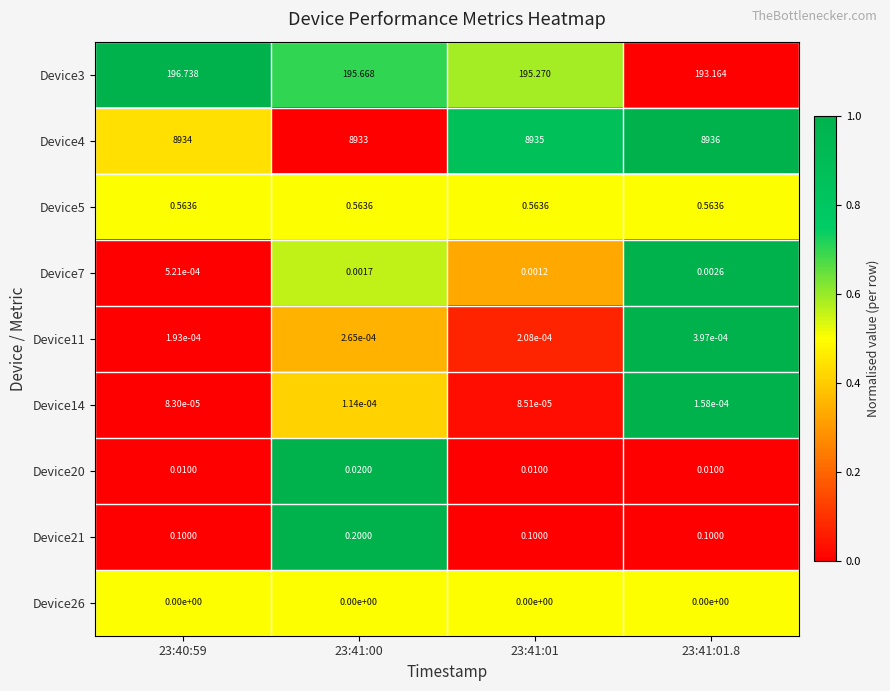

What is the total value across all series at 23:40:59?

9131.4